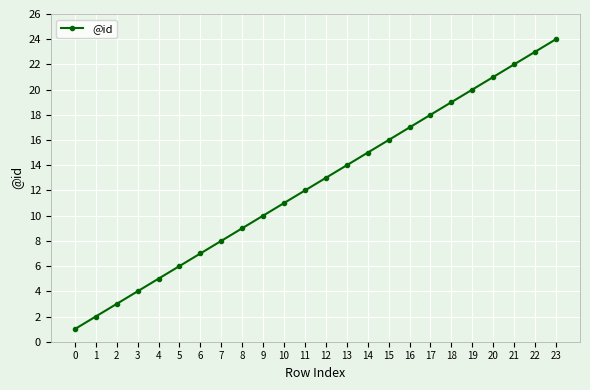

List the labels in order of value, largest first.

23, 22, 21, 20, 19, 18, 17, 16, 15, 14, 13, 12, 11, 10, 9, 8, 7, 6, 5, 4, 3, 2, 1, 0